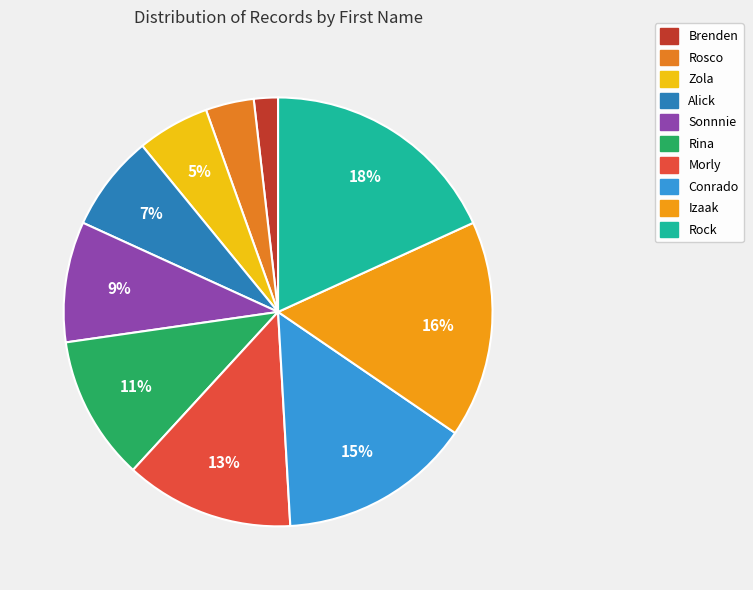

Rank the categories by value from highest to lowest.

Rock, Izaak, Conrado, Morly, Rina, Sonnnie, Alick, Zola, Rosco, Brenden